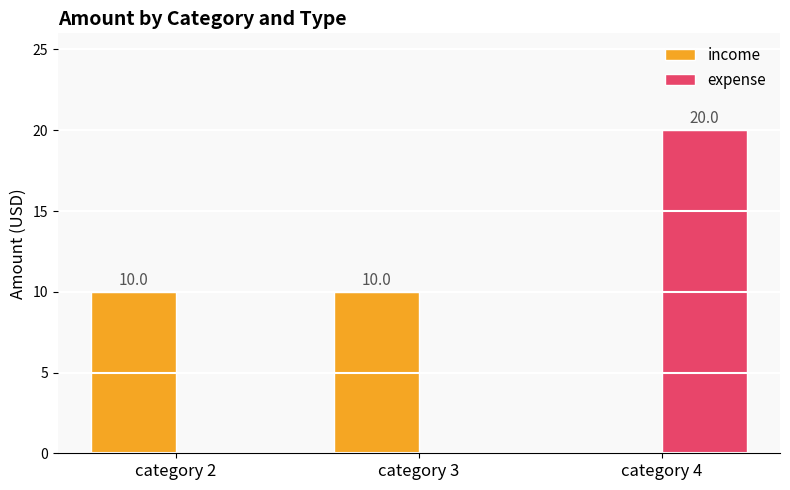

What is the total value across all series at category 4?

20